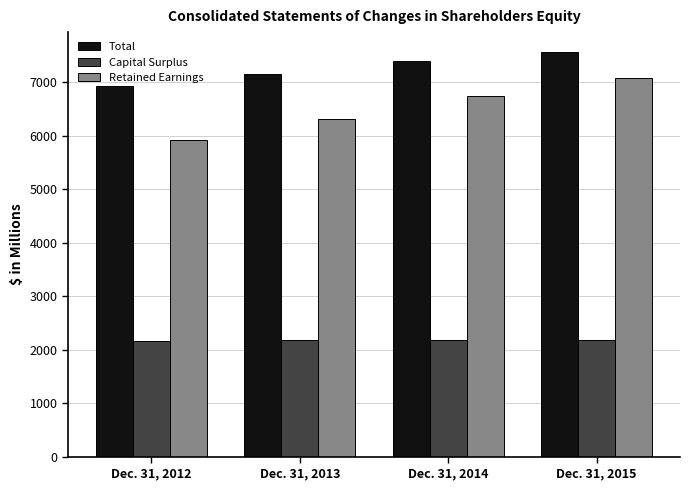

At how many categories does at least one series exceed 3097?

4